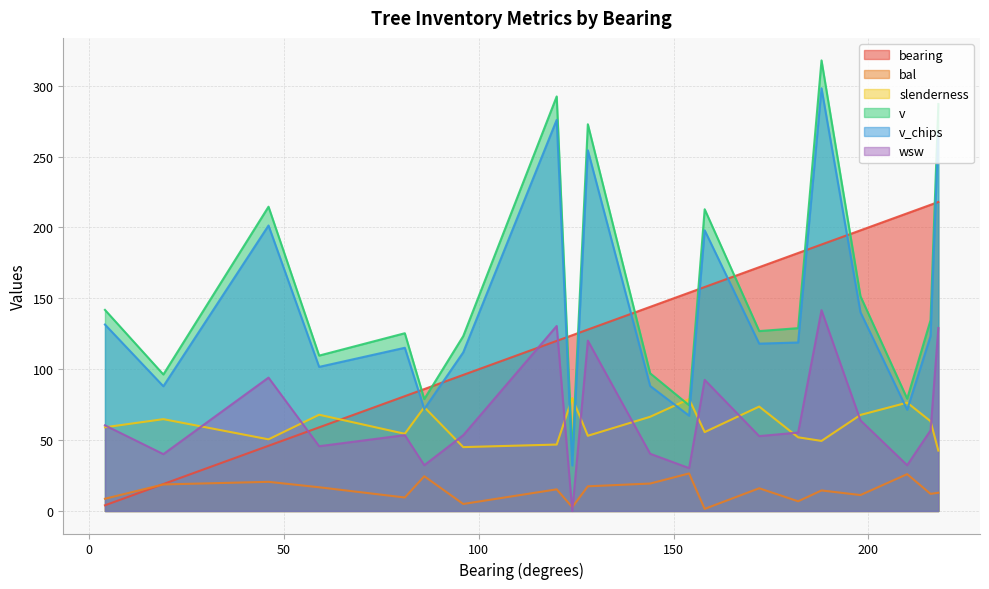

True or false: bal and slenderness cross at least once.

False